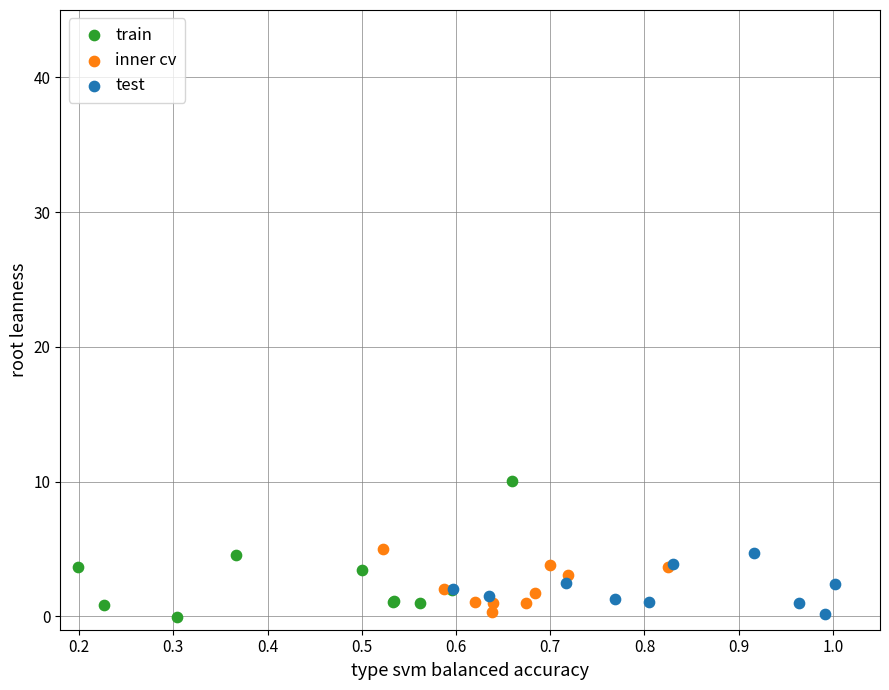

What are all the series names shown in the legend?

train, inner cv, test